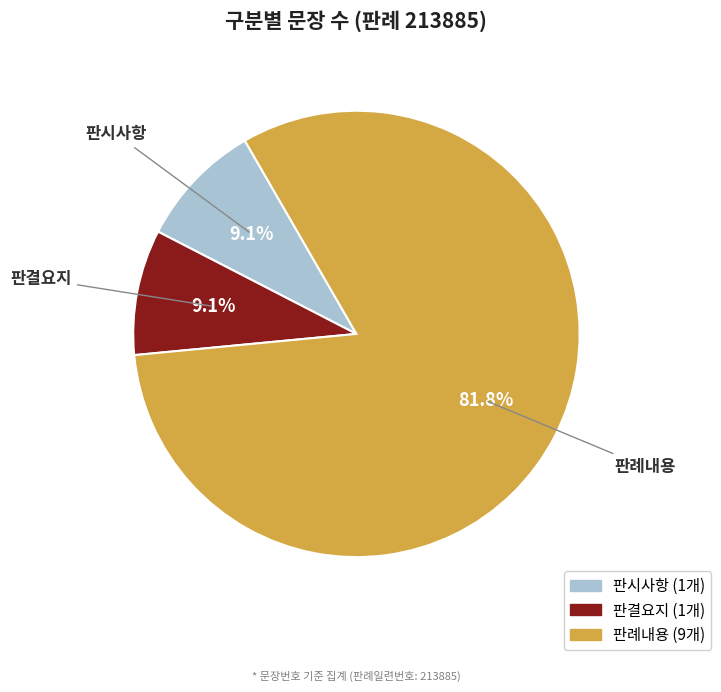

Does 판례내용 represent more than half of the total?

Yes